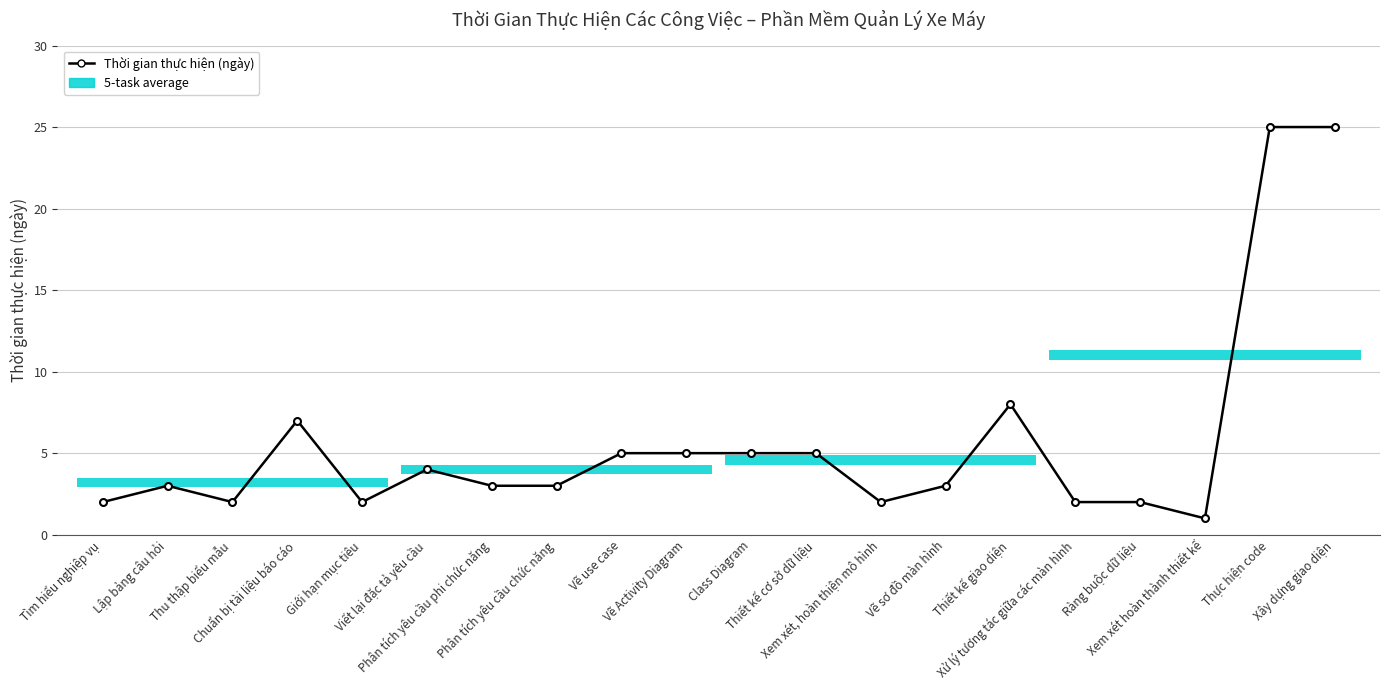

What is the label of the 20th point from the right?

Tìm hiểu nghiệp vụ